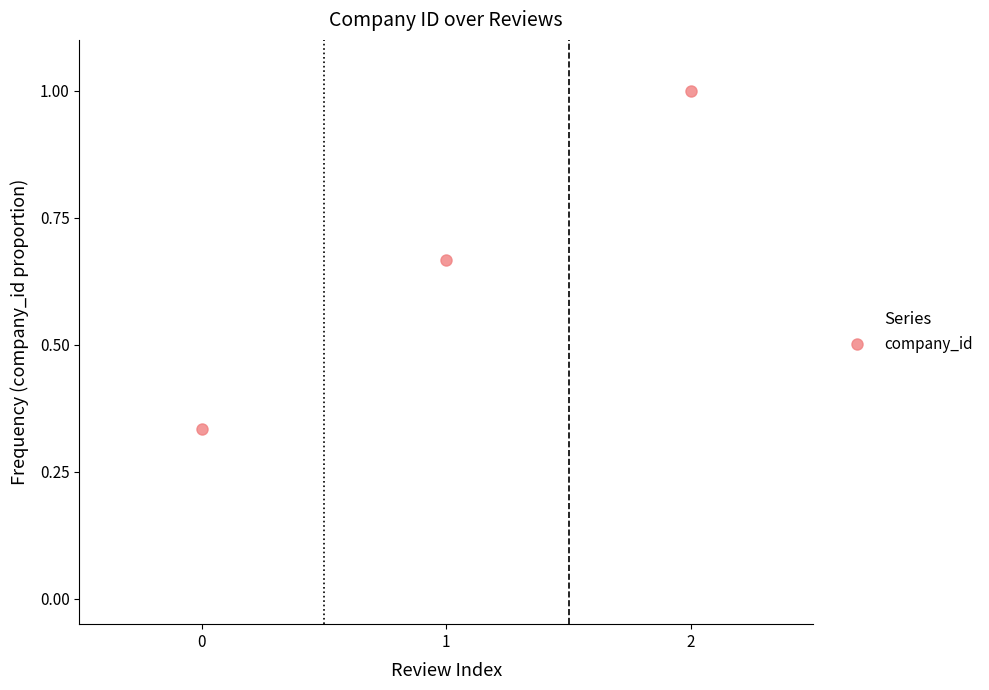

What is the approximate value at 2?

1.0